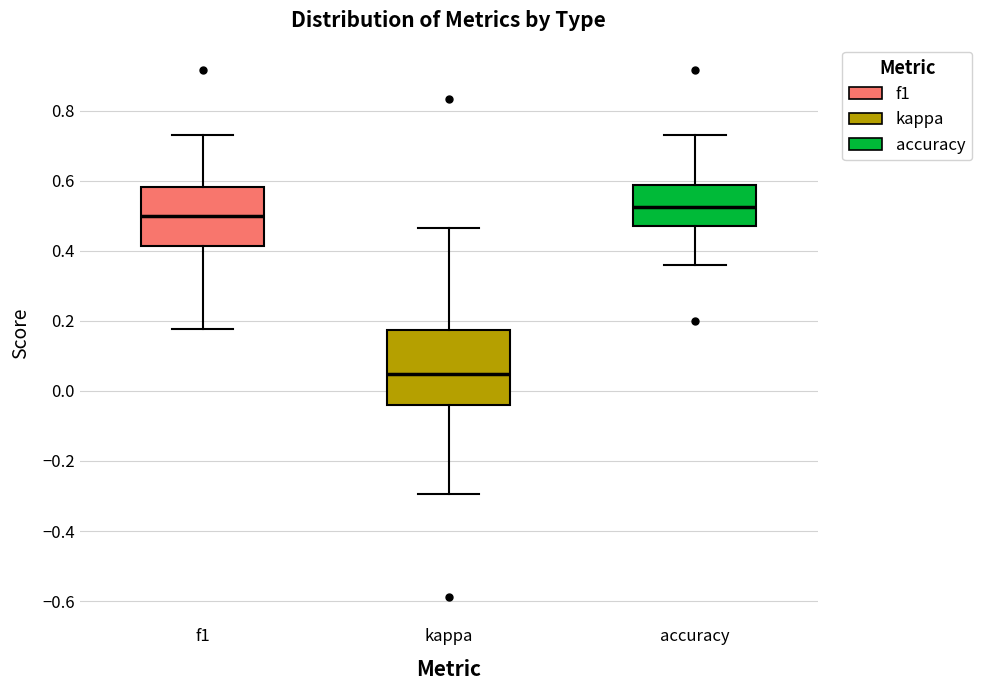

Which box is the tallest, from its lower edge to its upper edge?

kappa